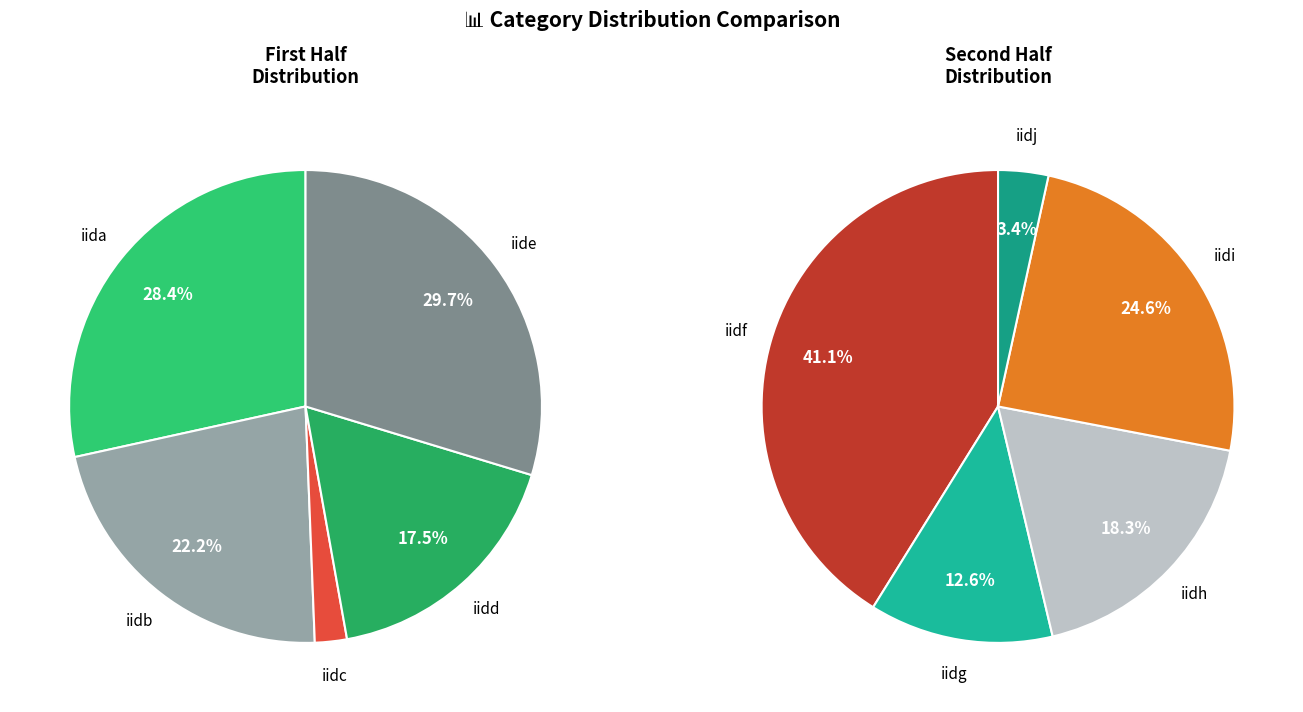

Is there a majority slice in this chart?

No